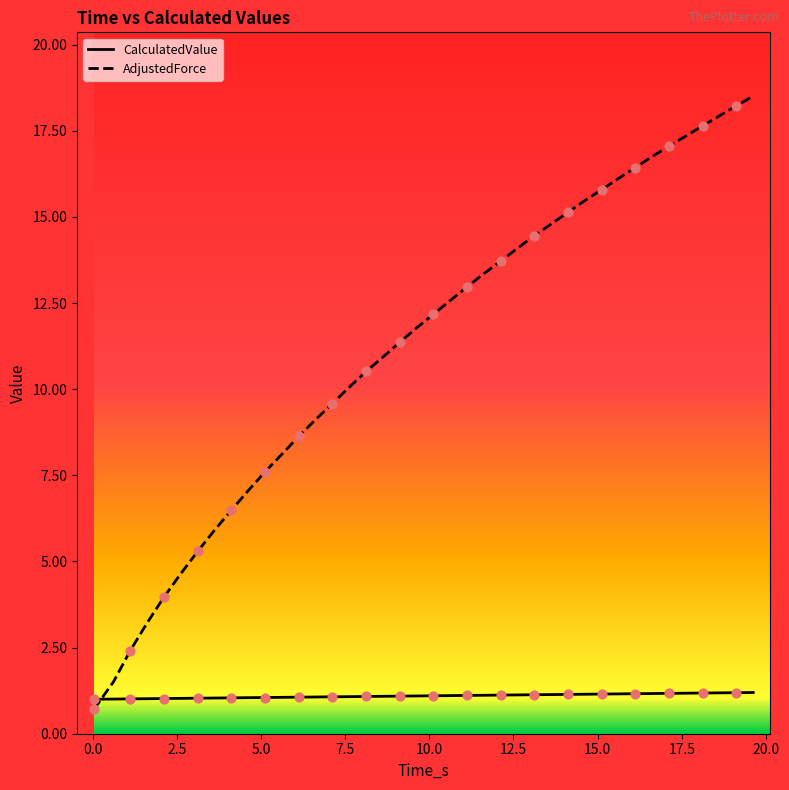

What are all the series names shown in the legend?

CalculatedValue, AdjustedForce